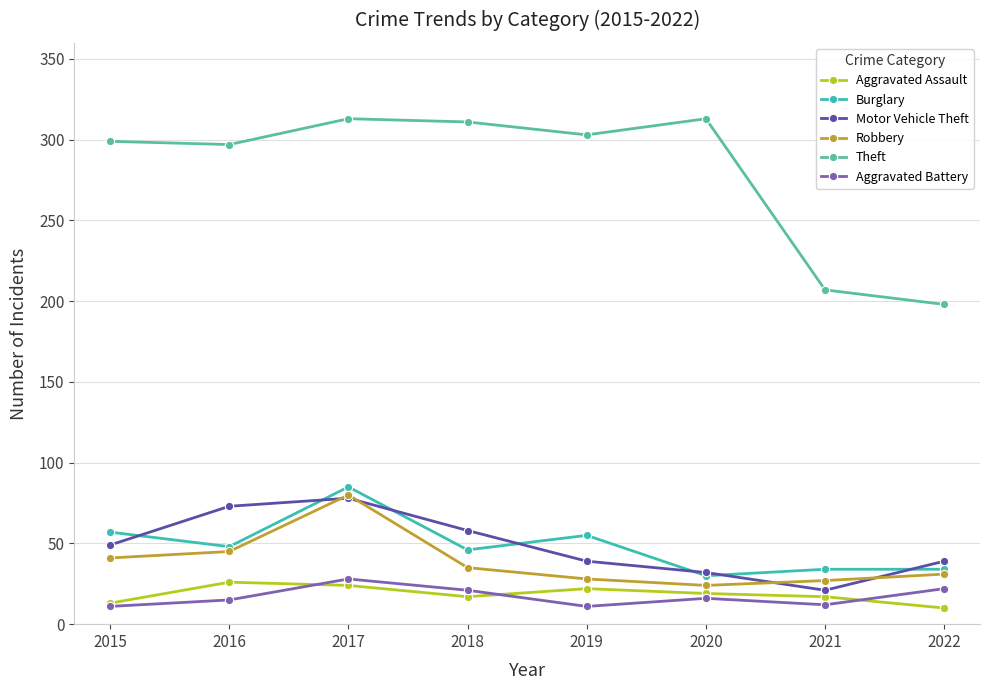

In Aggravated Battery, how many points are lower than both neighbors (excluding endpoints)?

2